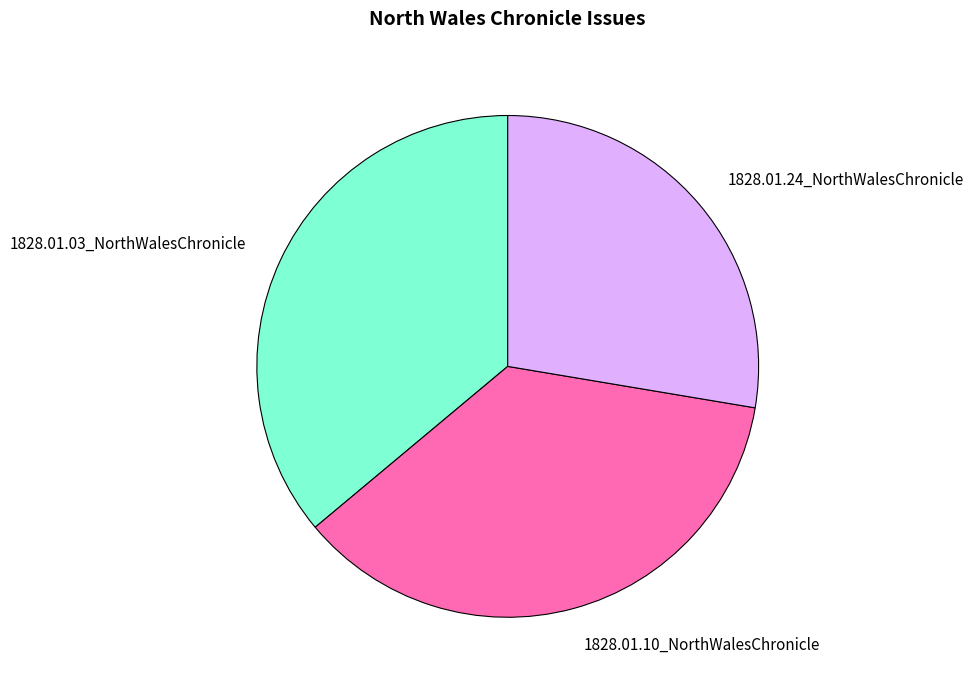

Which category has the smallest portion of the pie?

1828.01.24_NorthWalesChronicle